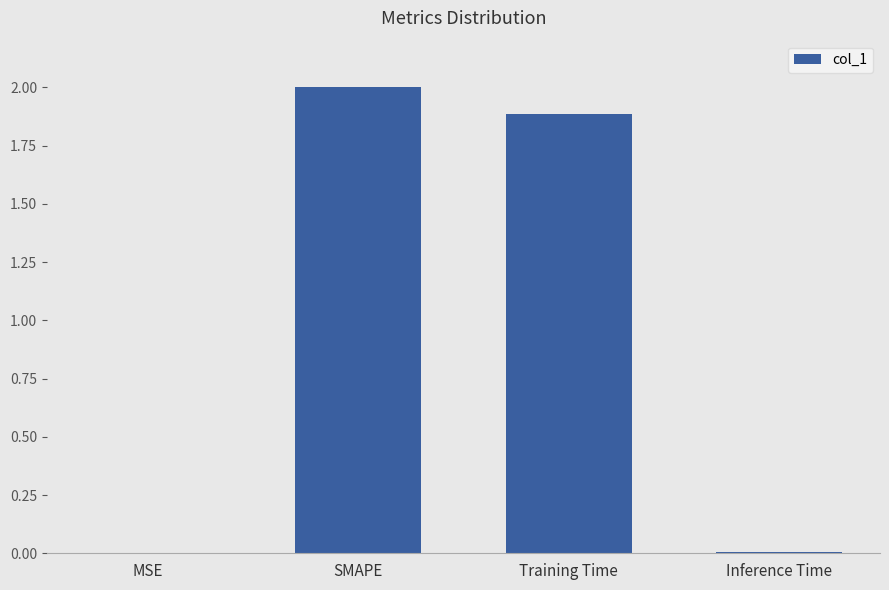

At which category does the chart reach its peak across all series?

SMAPE